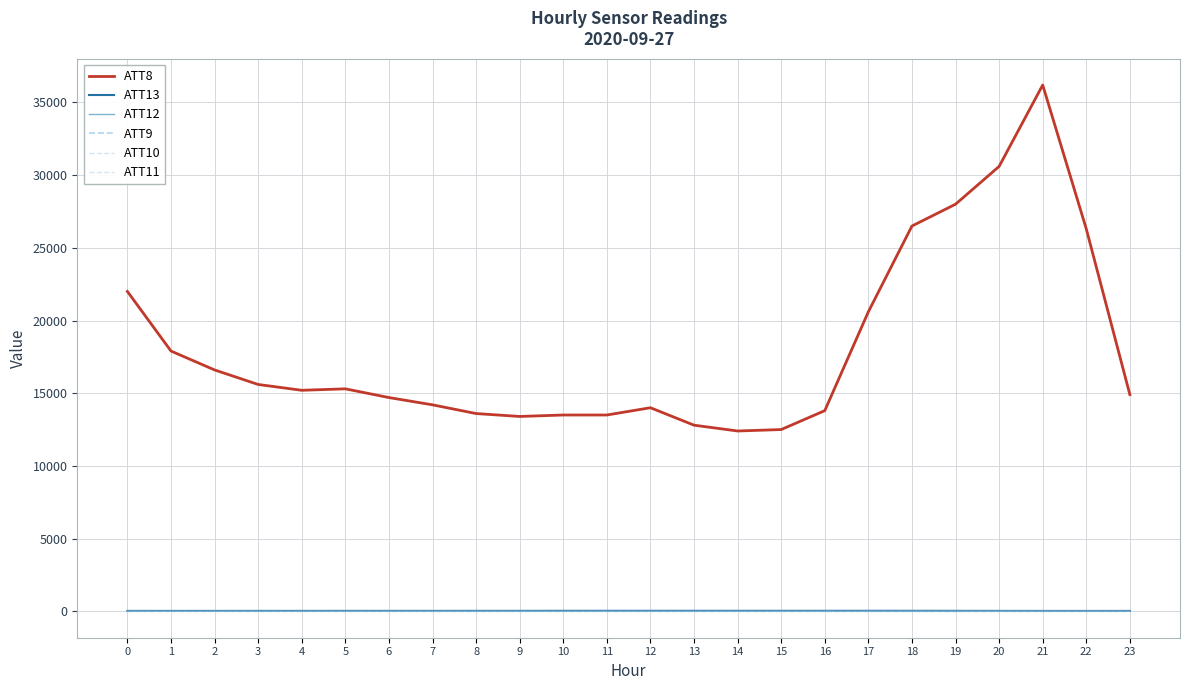

True or false: ATT12 has more than 1 points higher than both neighbors.

True